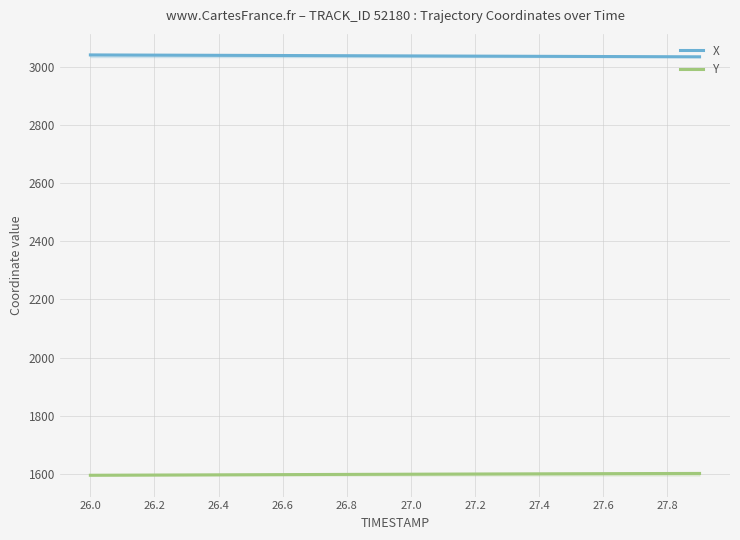

What is the maximum value shown in the chart?

3040.3